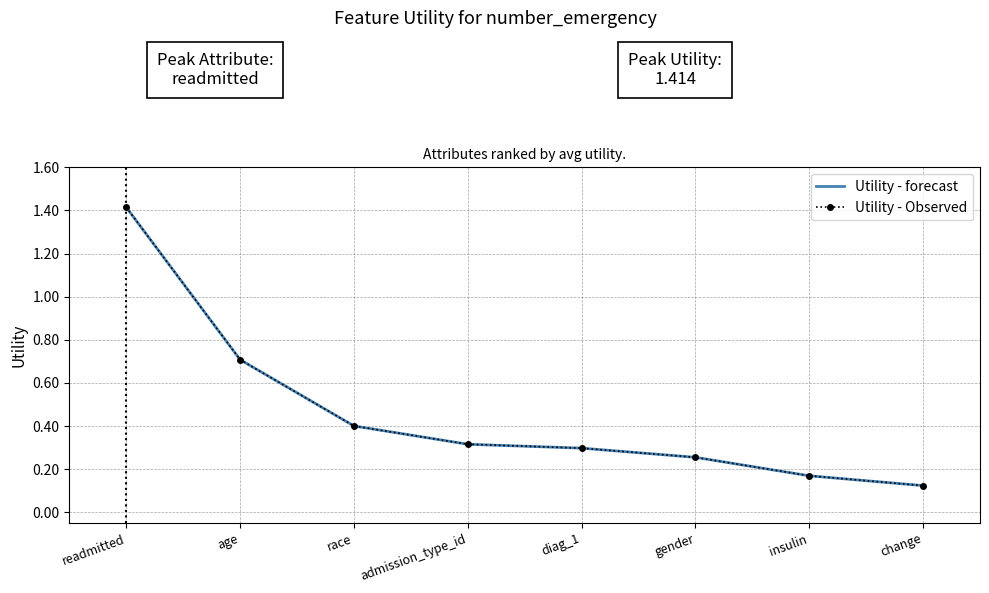

At which label is Utility - forecast closest to 0?

change